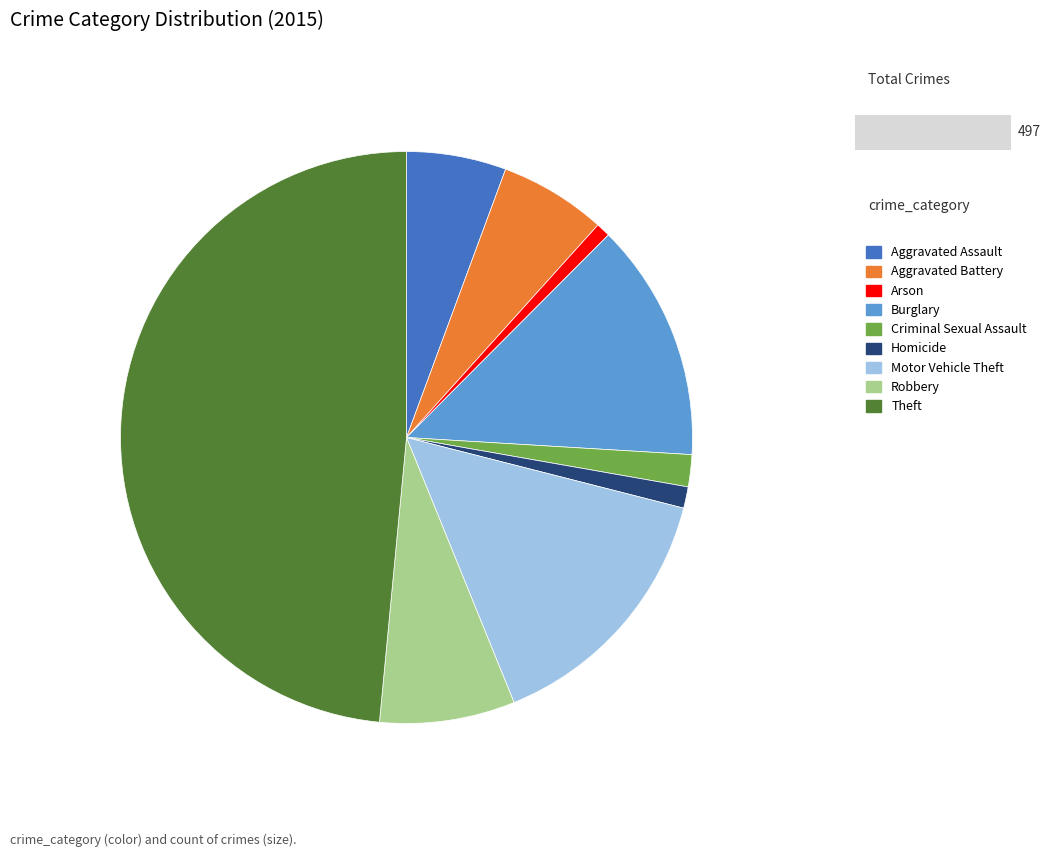

True or false: Aggravated Assault accounts for 6% of the total.

True